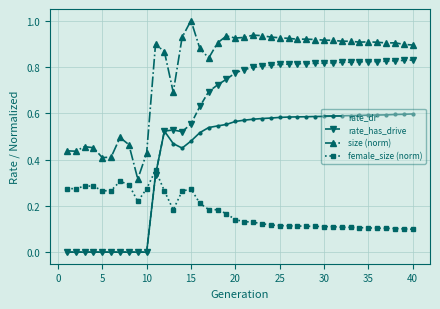

How many intersections are there between rate_dr and female_size (norm)?

1